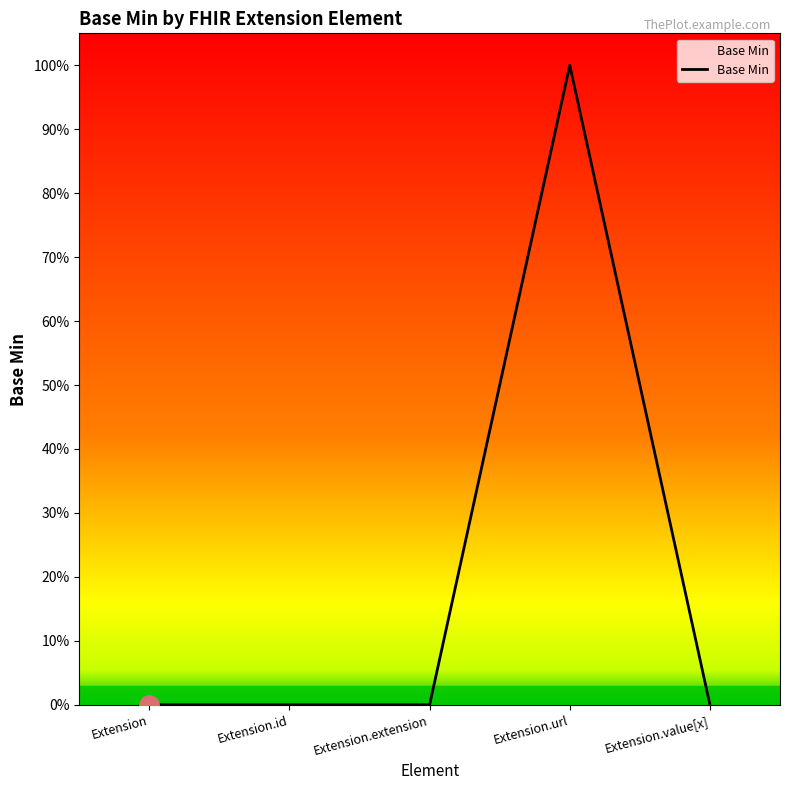

Is this an area chart (filled region under the line)?

Yes